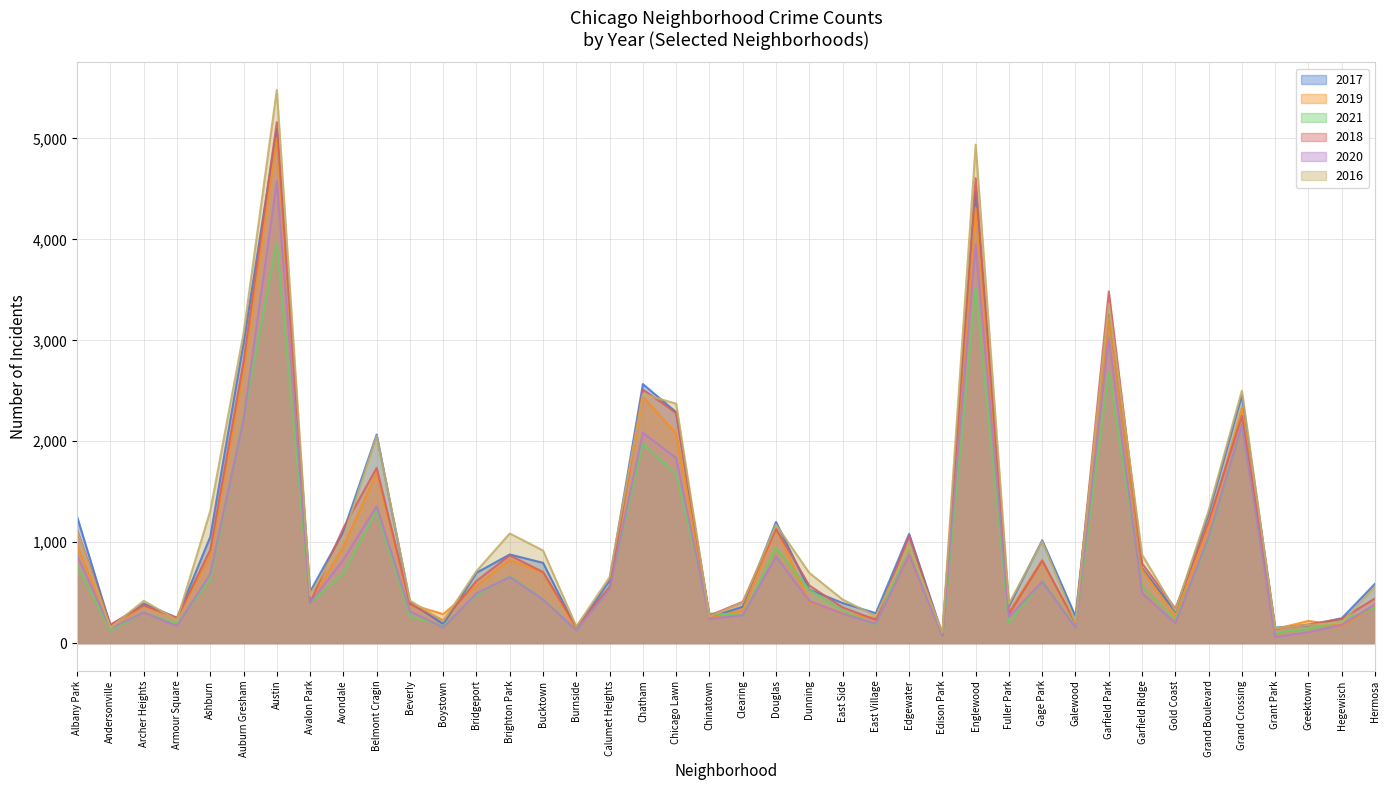

How many values in the 2019 series are below 561?

20